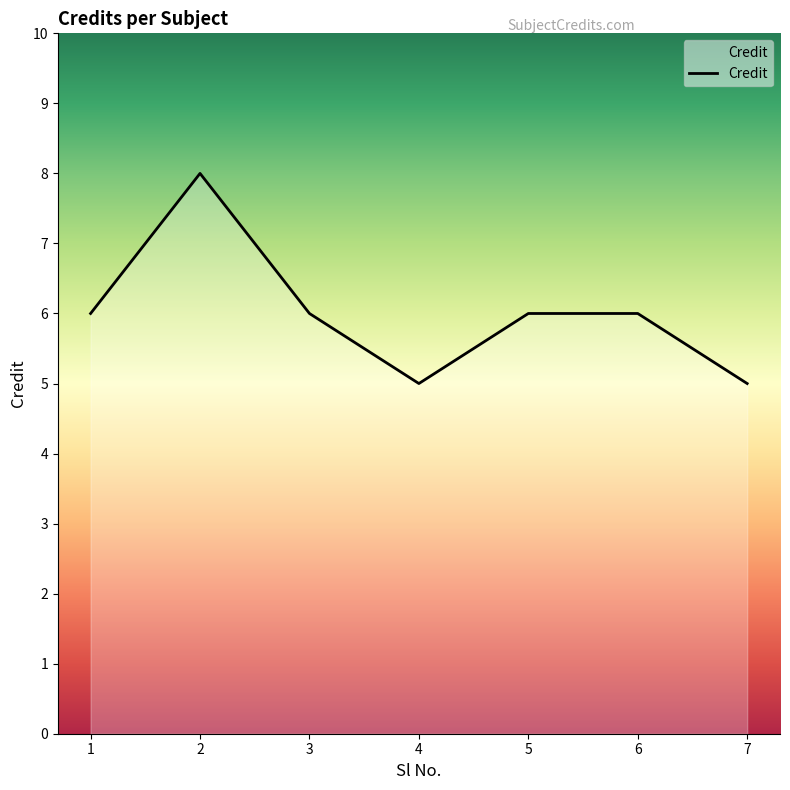

Reading right to left, transcribe all the data shown in this chart.

5	6	6	5	6	8	6